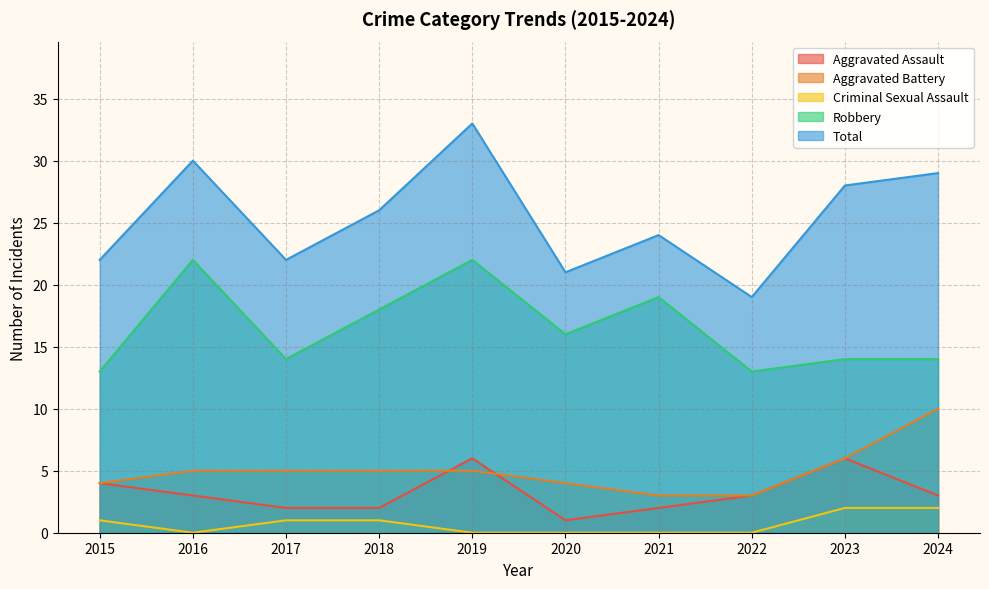

What is the difference between the second highest and minimum values in the Criminal Sexual Assault series?

2